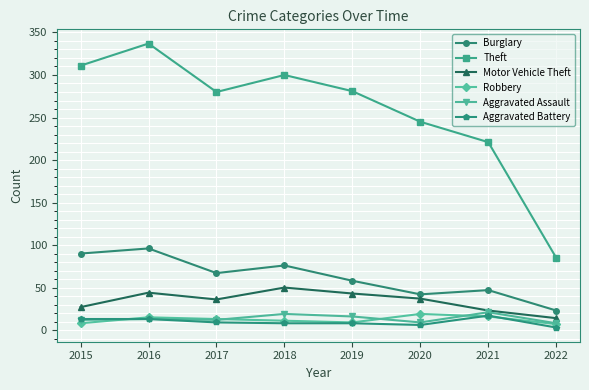

How many interior local valleys does the Motor Vehicle Theft series have?

1